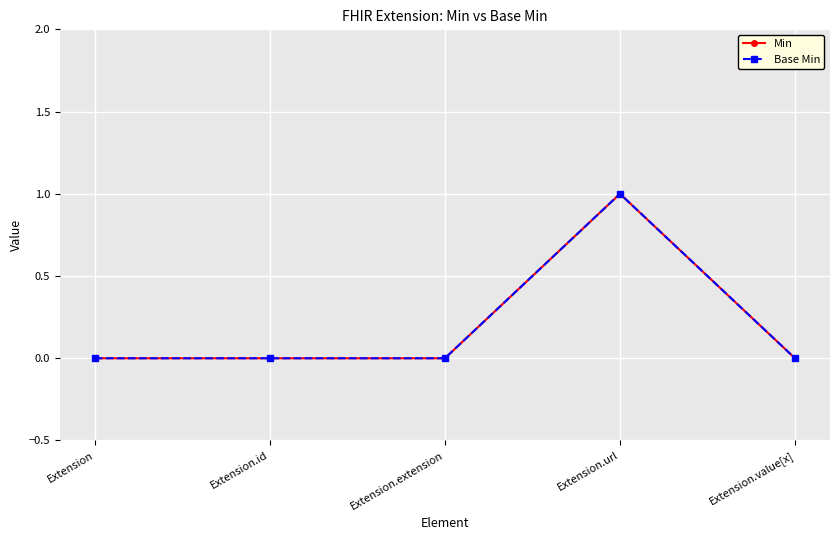

Does the chart have visible grid lines?

Yes